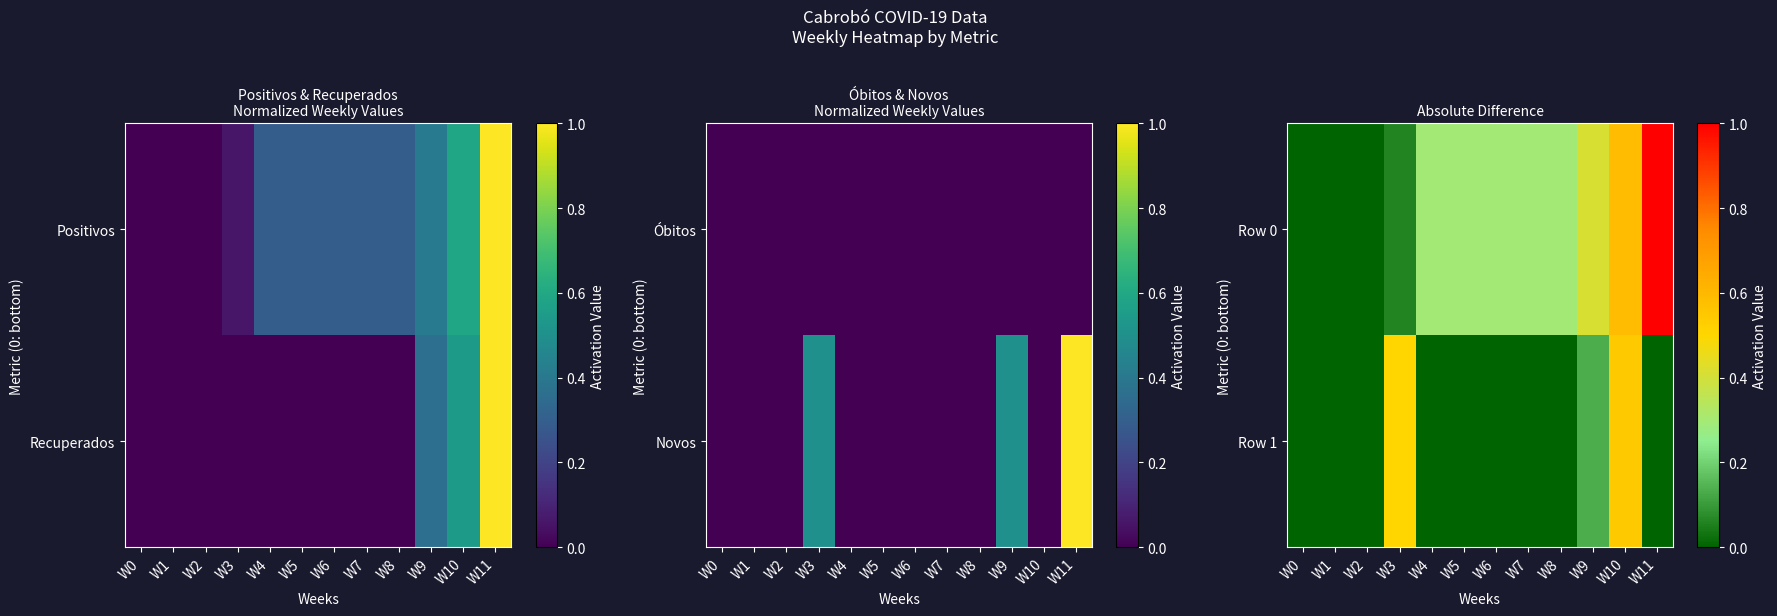

The Row 1 series shows 0.0 at W5. True or false?

True